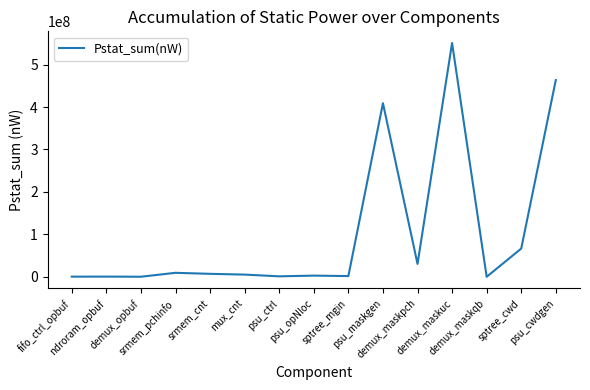

What is the greatest value displayed?

550836468